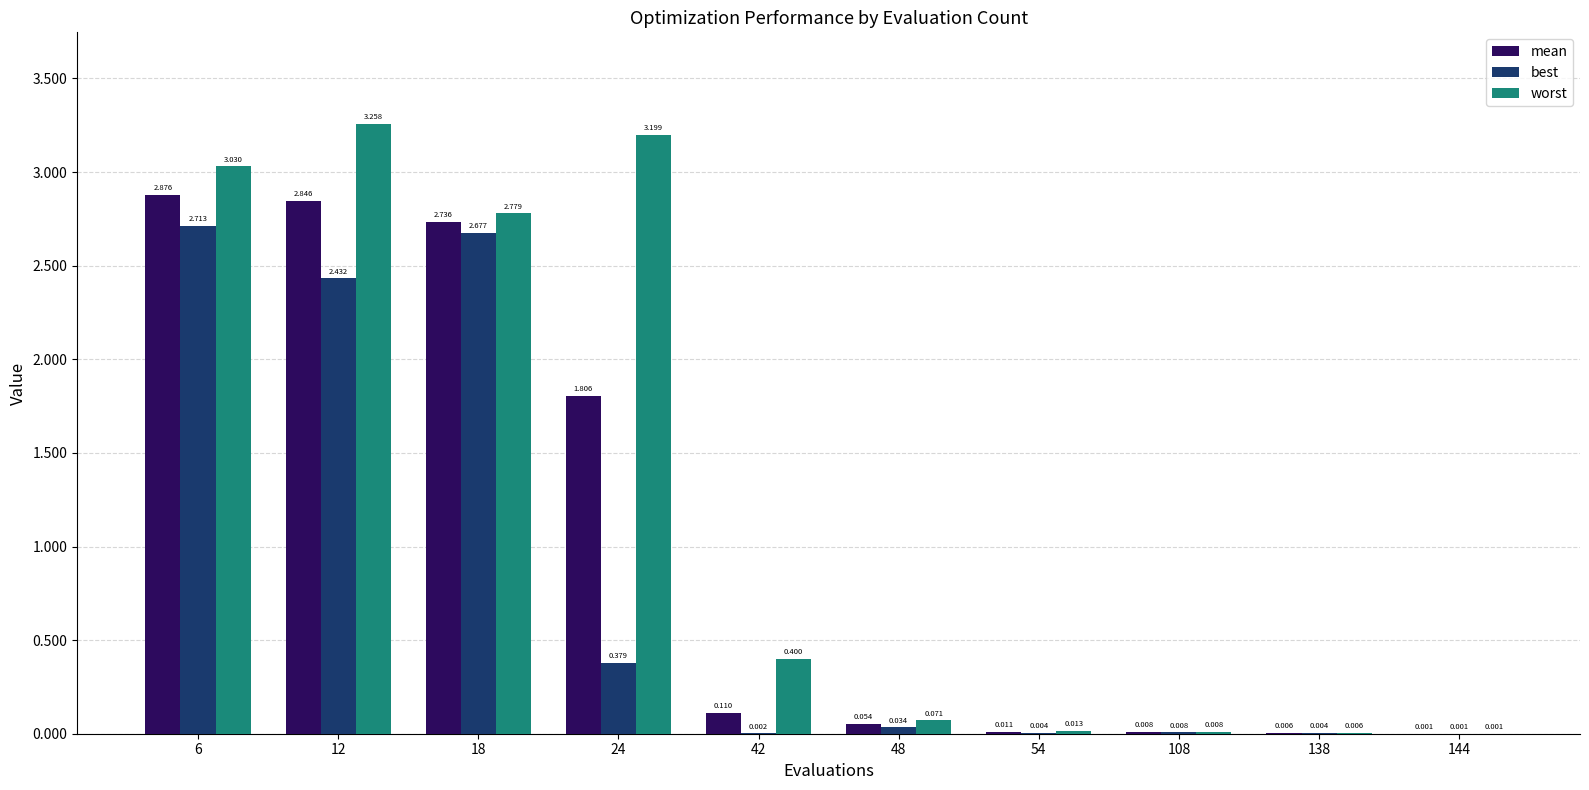

Which series has the largest total across all categories?

worst